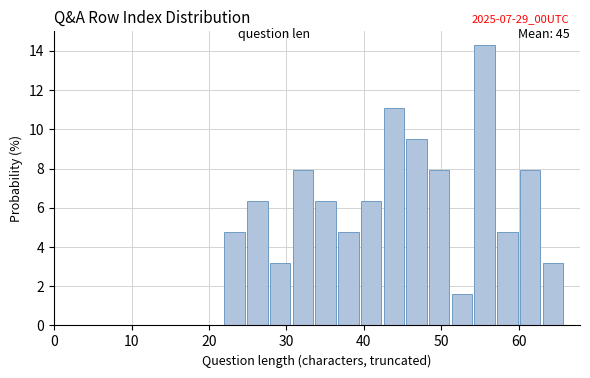

Read against the x-axis, roughly where is the centre of the tallest bar?

56